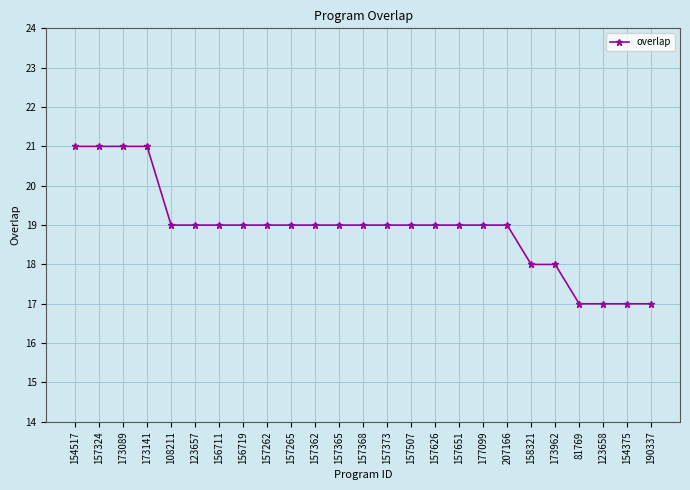

What is the greatest value displayed?

21